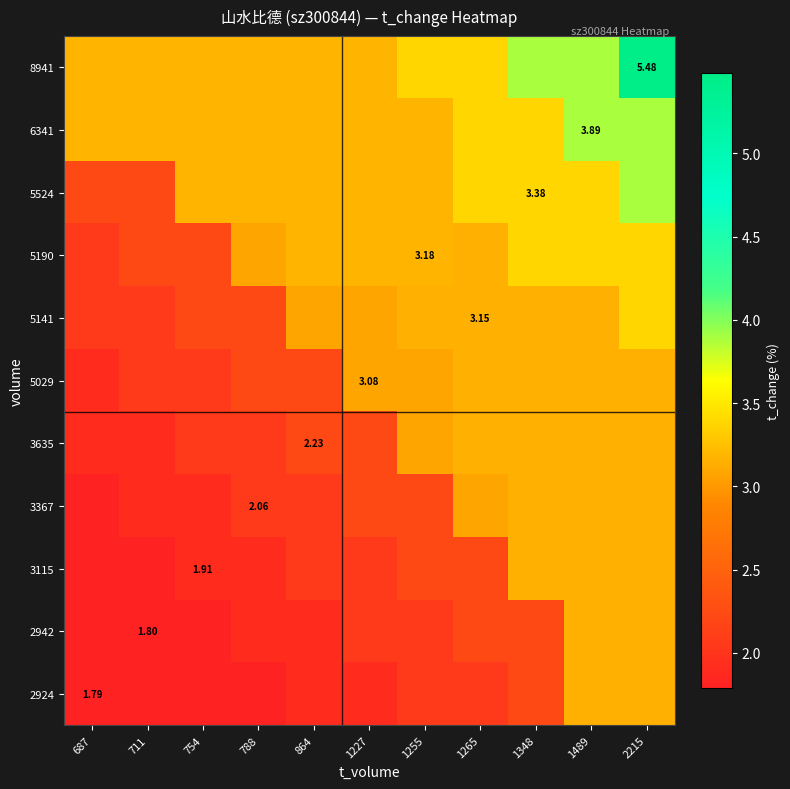

What is the difference between the 2942 values at 711 and 1489?

1.3